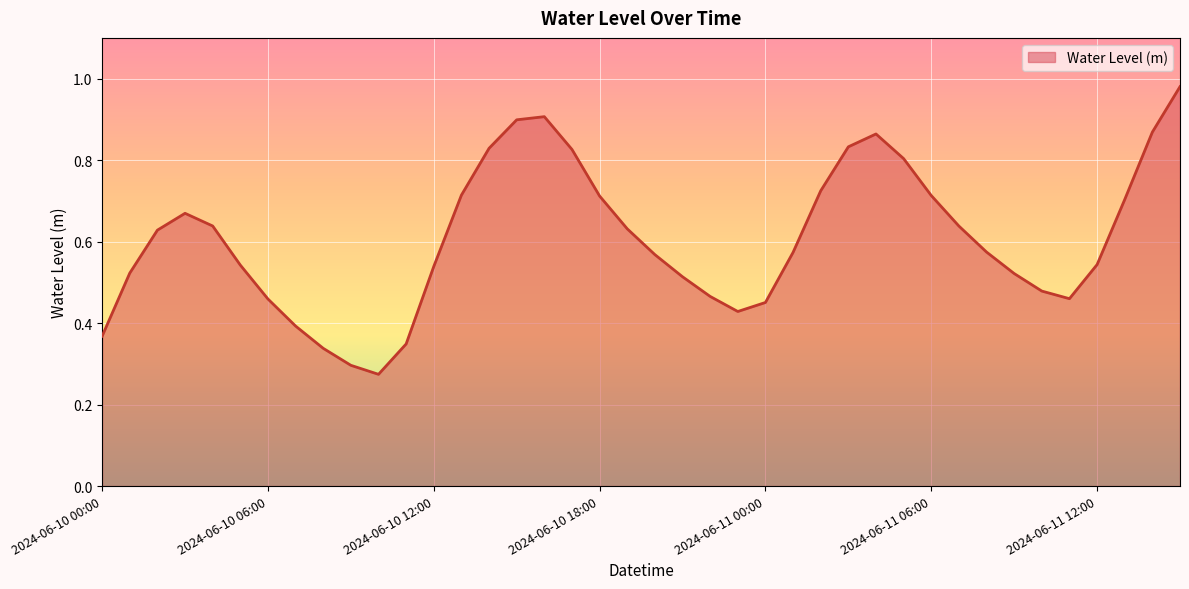

What is the greatest value displayed?

1.0